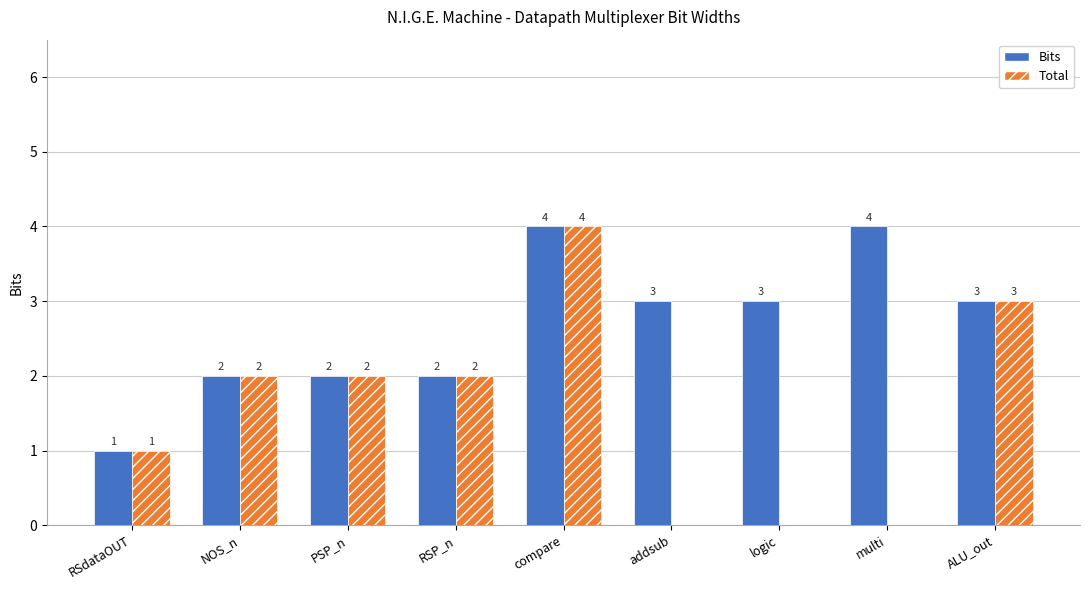

What are all the series names shown in the legend?

Bits, Total